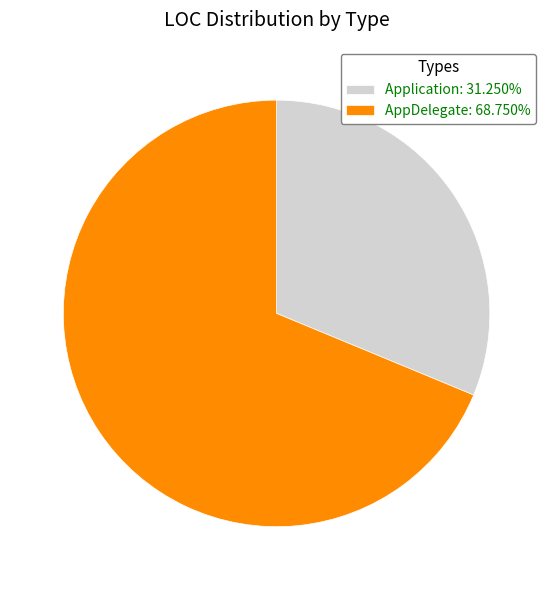

How many slices are in this pie chart?

2